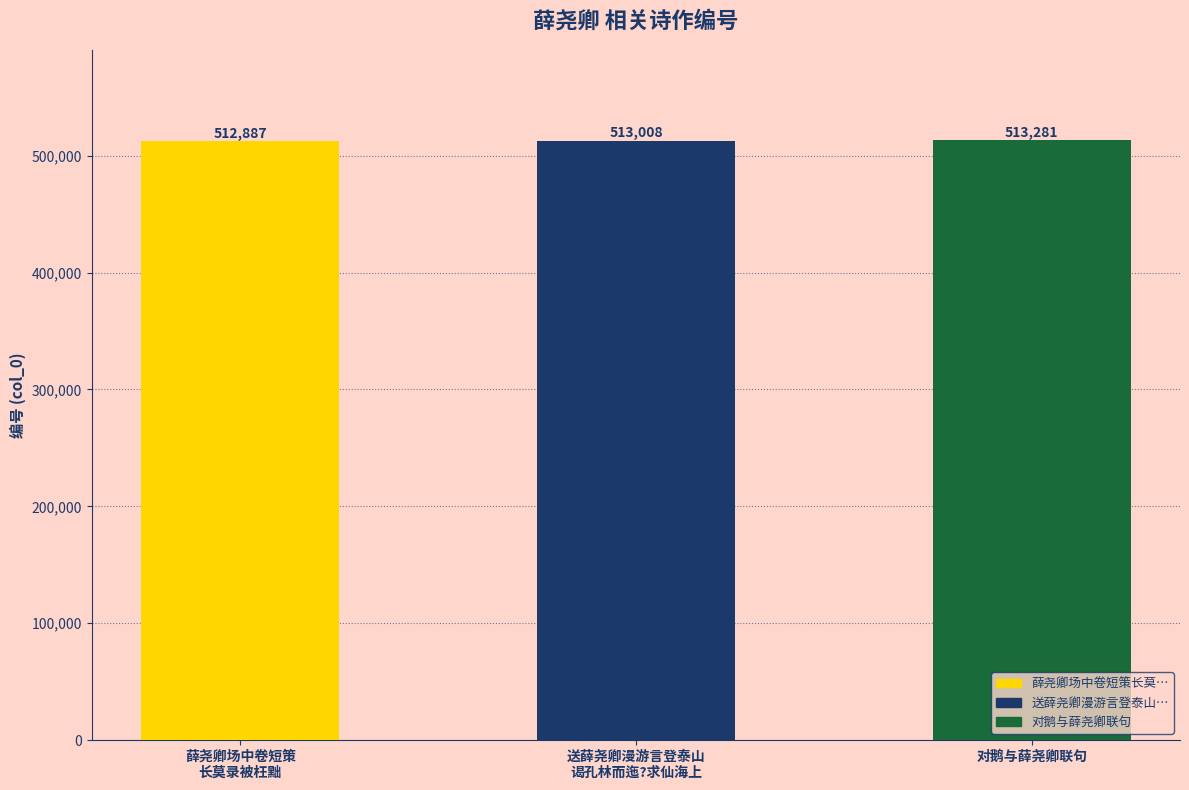

Approximately how many times larger is the value at 对鹅与薛尧卿联句 compared to 送薛尧卿漫游言登泰山
谒孔林而迤?求仙海上?

1.0